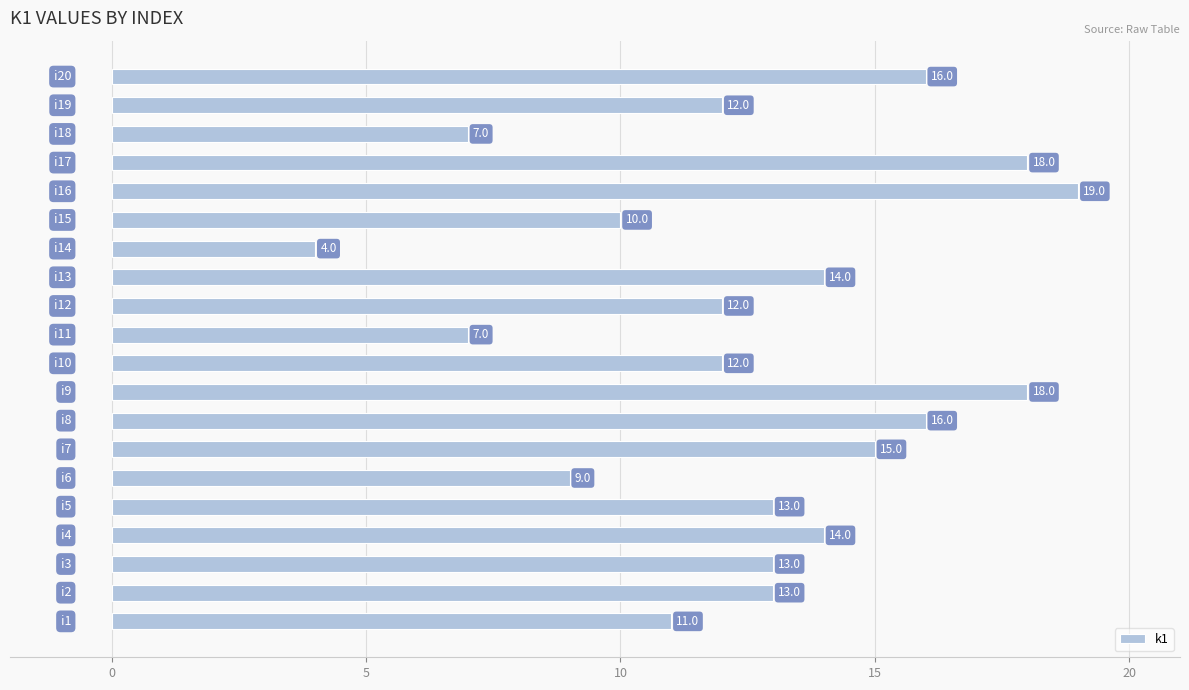

What is the difference between the second highest and second lowest values?

11